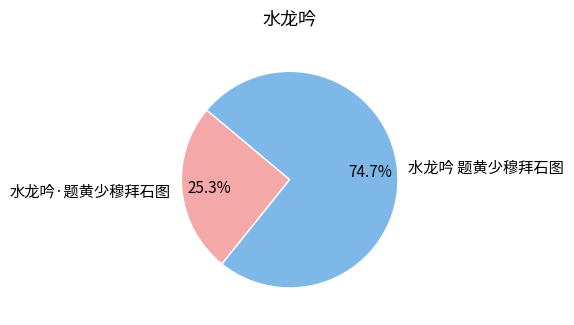

To the nearest percent, what is the average slice percentage?

50%